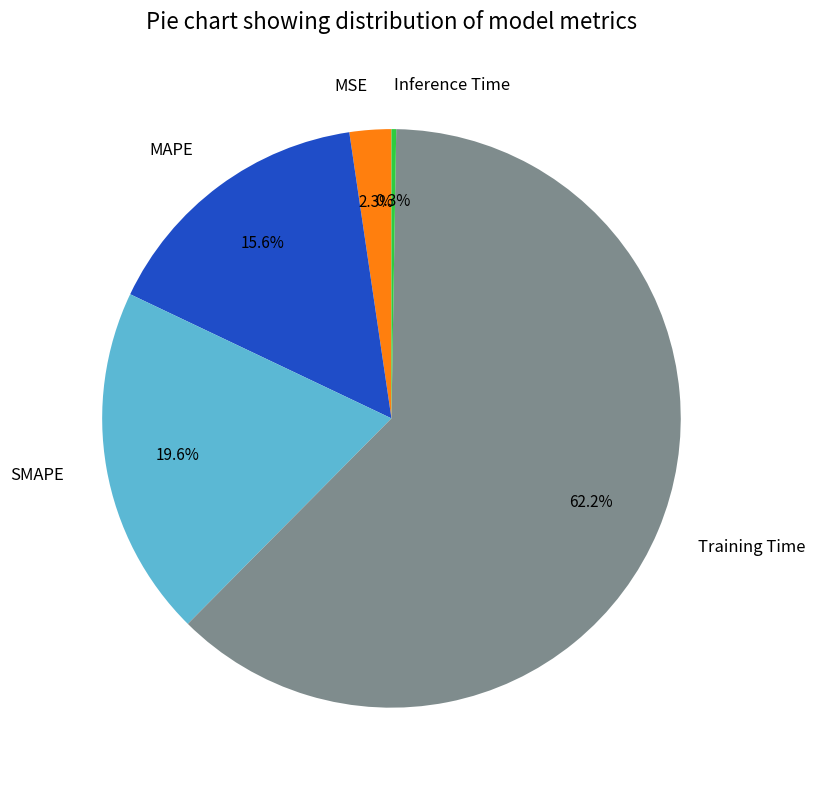

Does any single category account for the majority?

Yes